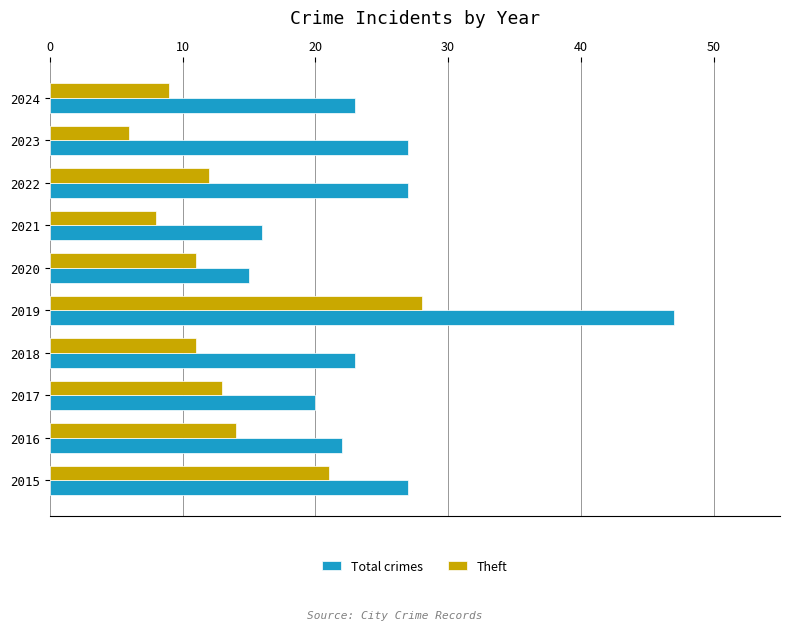

The Theft series shows 20 at 2016. True or false?

False